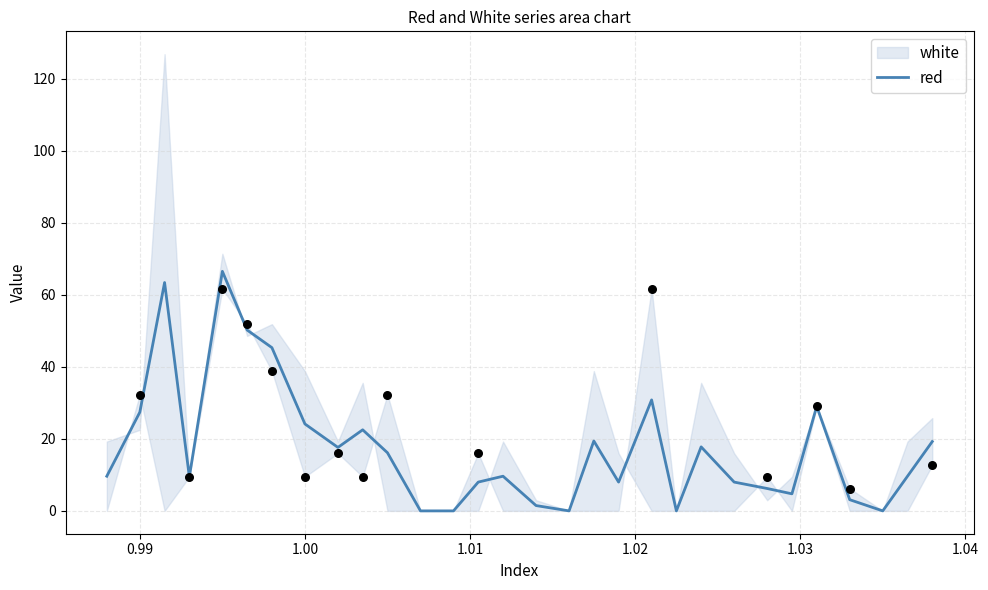

What is the maximum value for red?

66.5